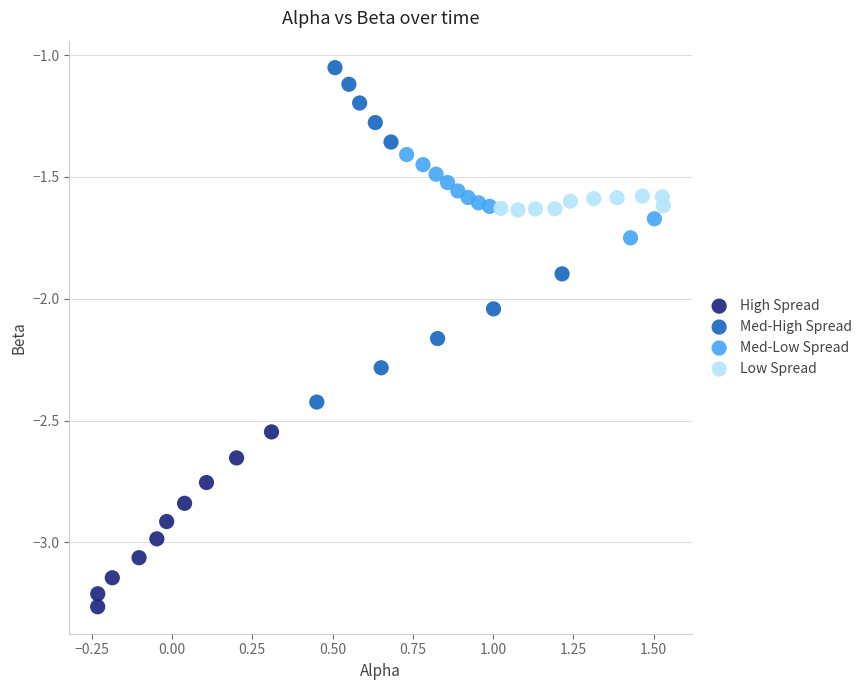

What are all the series names shown in the legend?

High Spread, Med-High Spread, Med-Low Spread, Low Spread